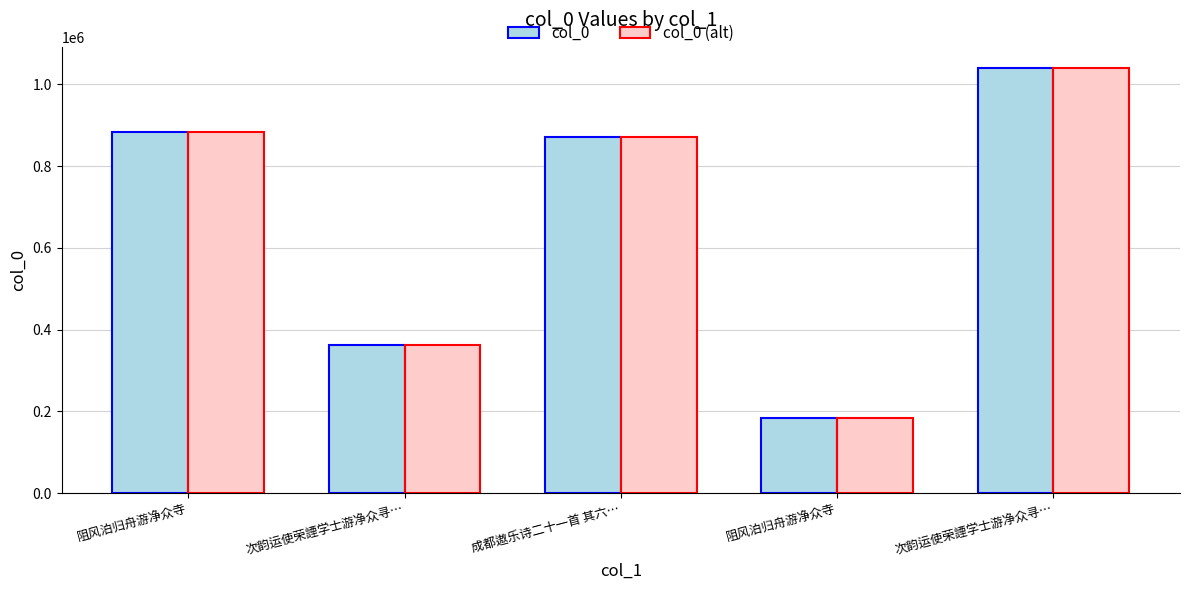

Between 阻风泊归舟游净众寺 and 次韵运使荣諲学士游净众寻…, which series saw the biggest shift?

col_0